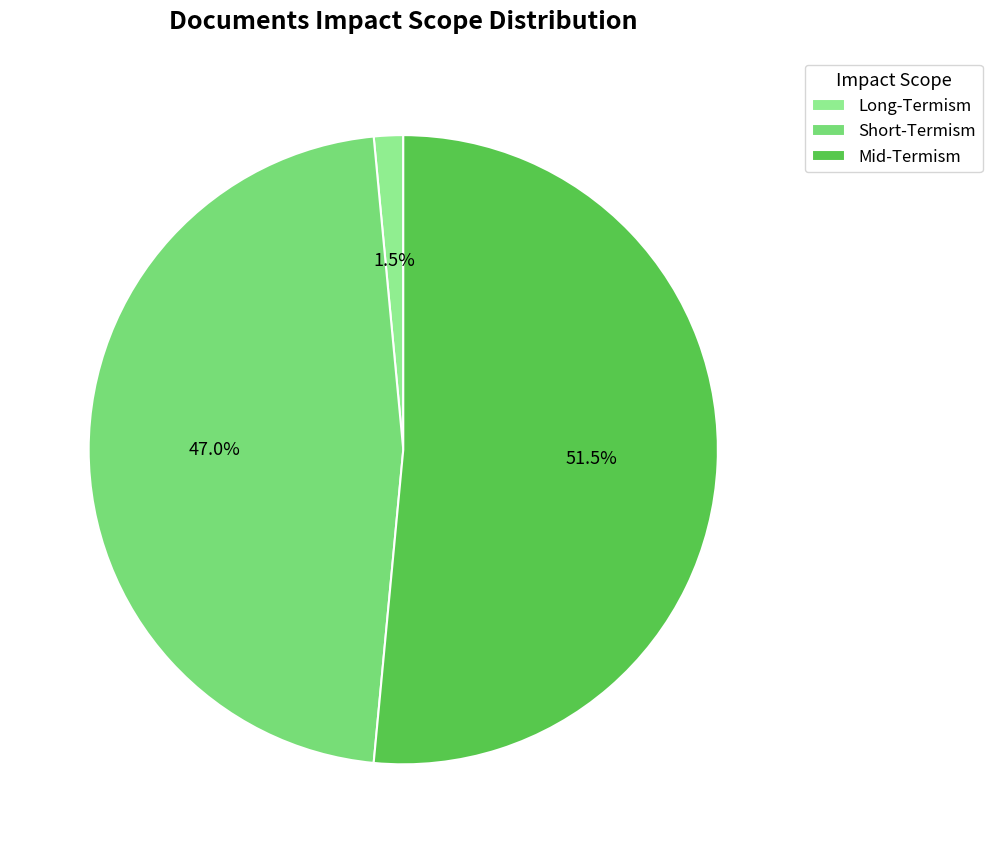

What is the change in value from Long-Termism to Mid-Termism?

+100